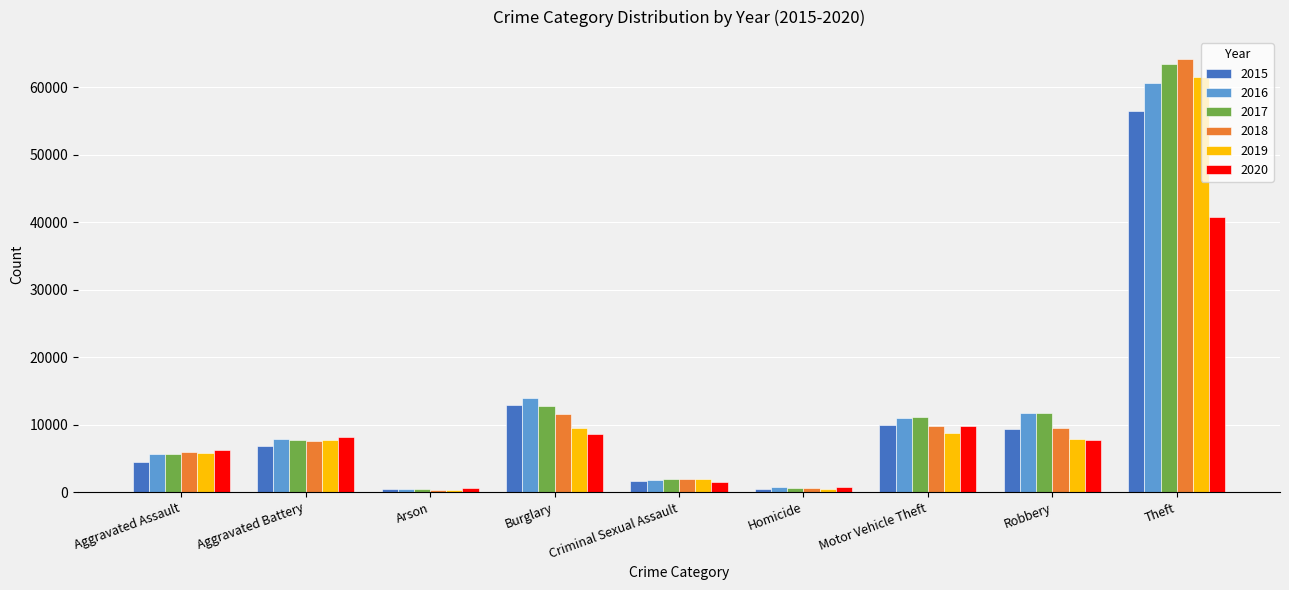

Is it true that 2016 equals 7692 at Motor Vehicle Theft?

False